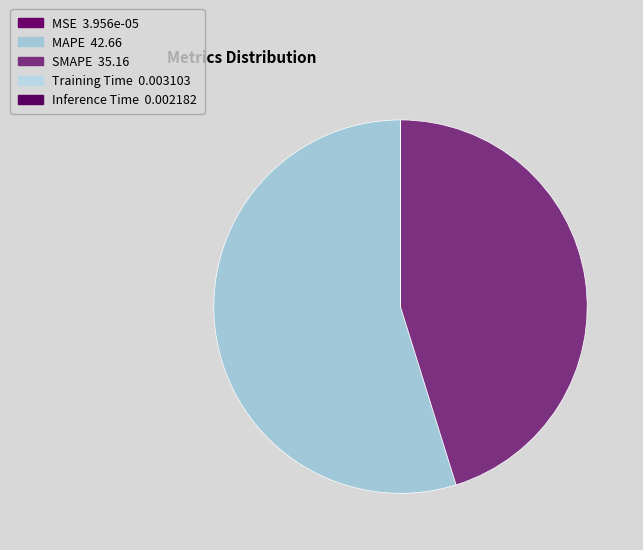

How much of the chart is everything except Inference Time?

100.0%